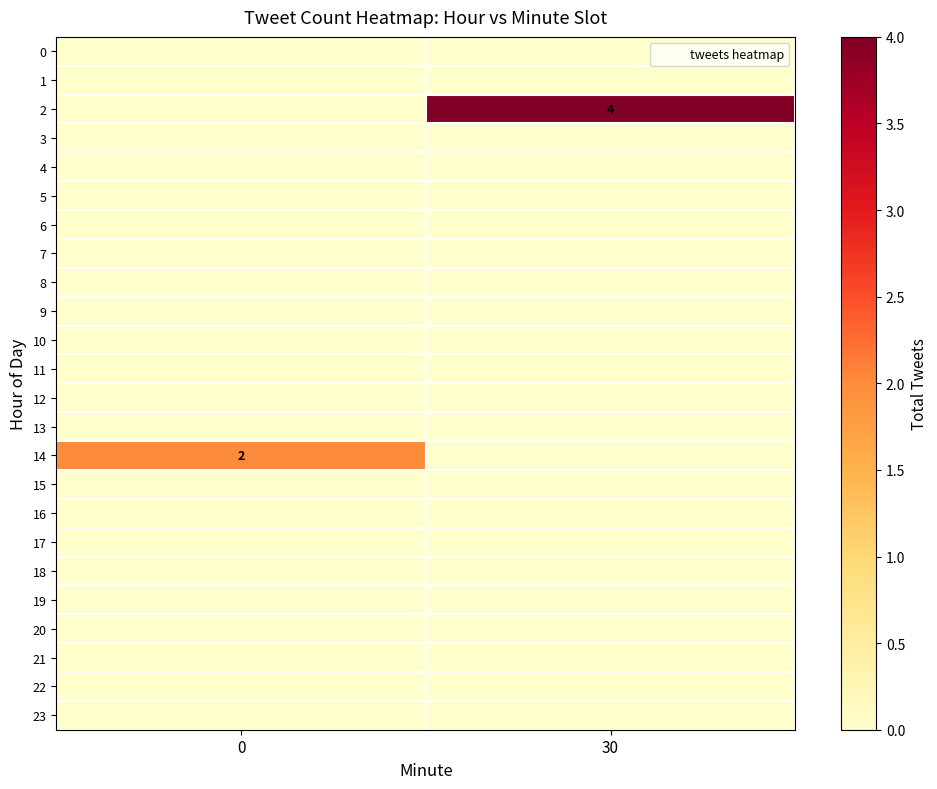

Is it true that 16 equals 0 at 0?

True